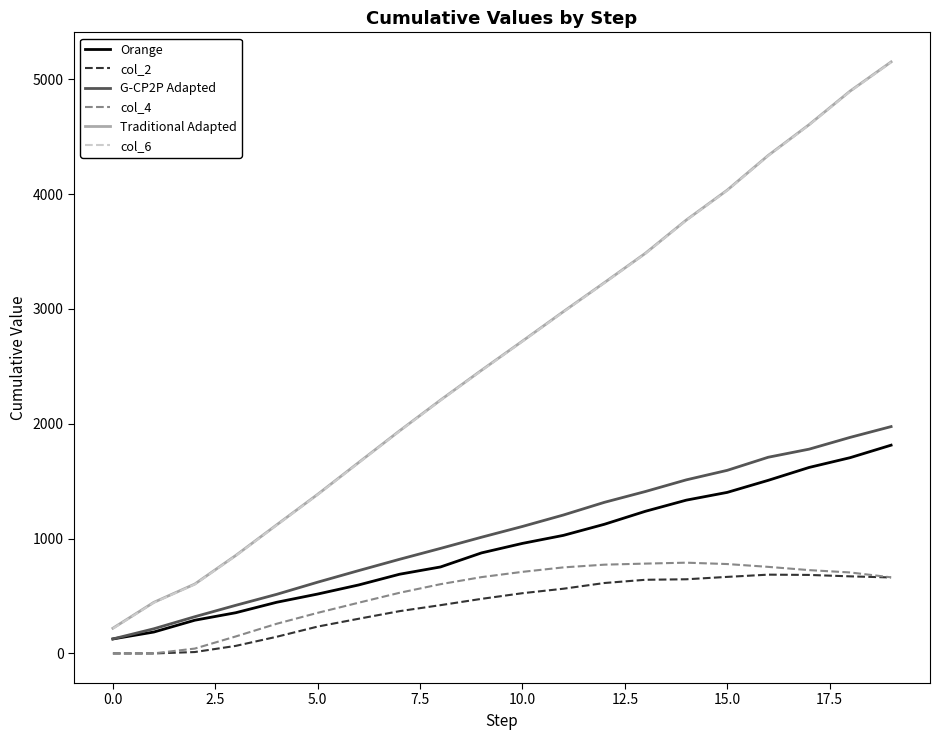

True or false: col_2 and Orange cross at least once.

False